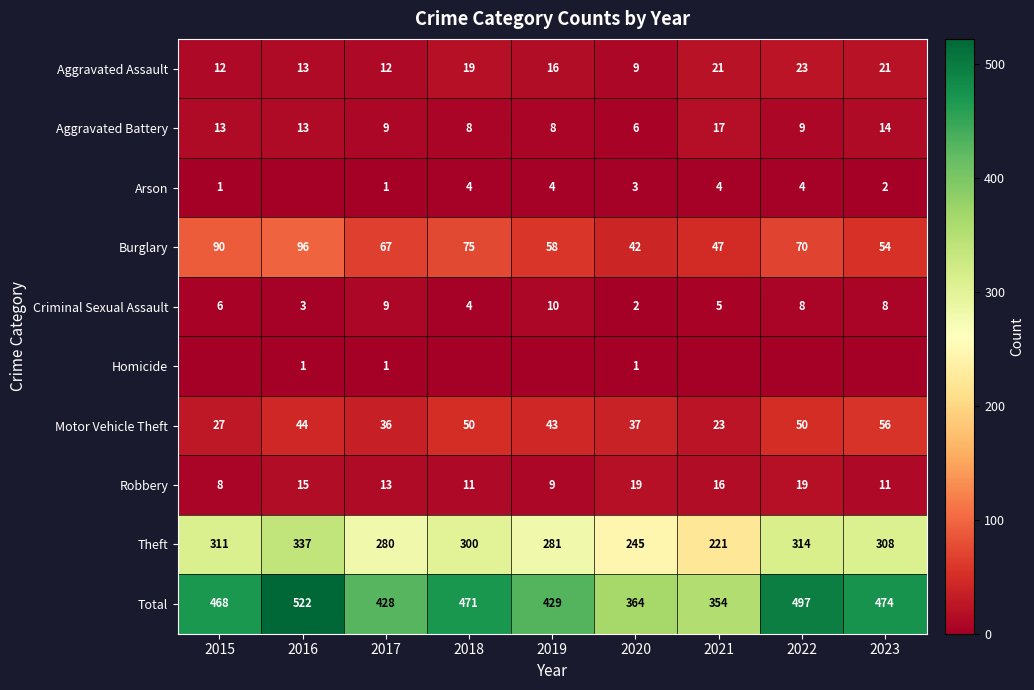

The Criminal Sexual Assault series shows 3 at 2016. True or false?

True